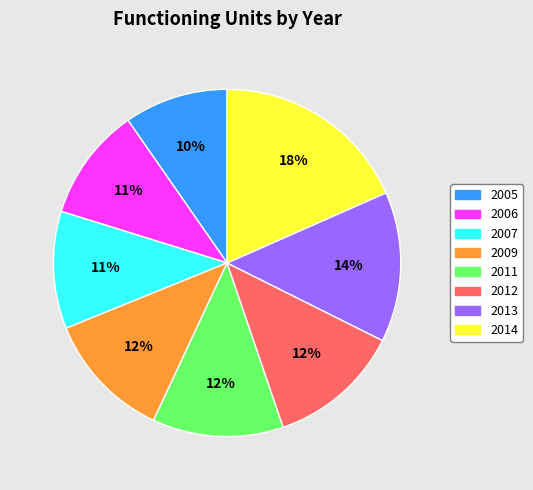

True or false: 2013 accounts for 14% of the total.

True